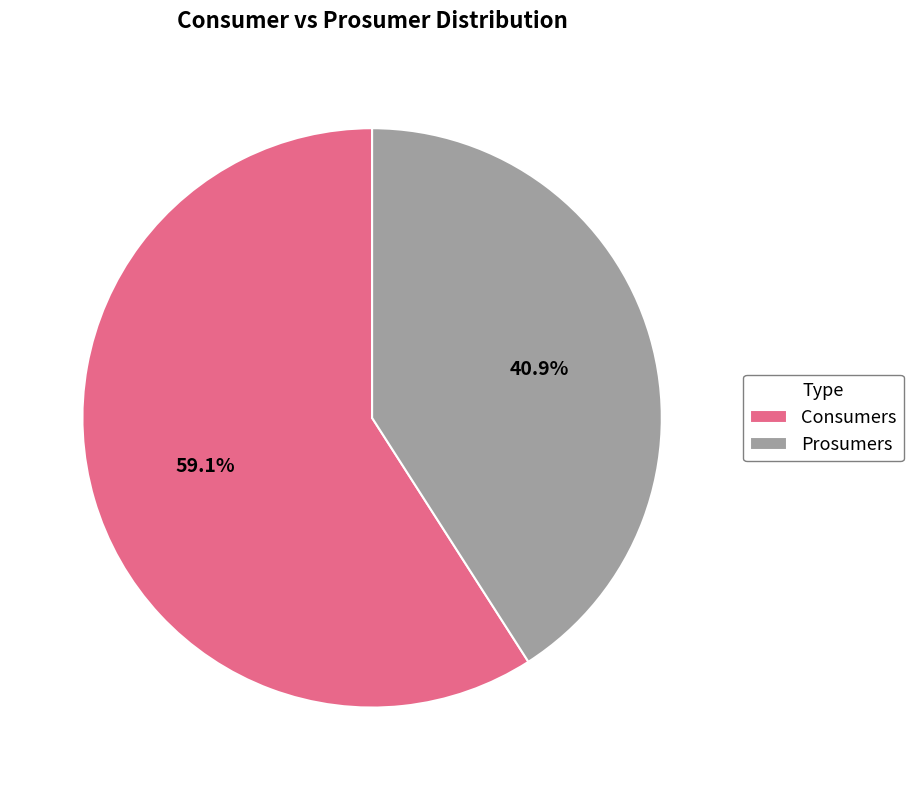

To the nearest percent, what is the combined percentage of Consumers and Prosumers?

100%